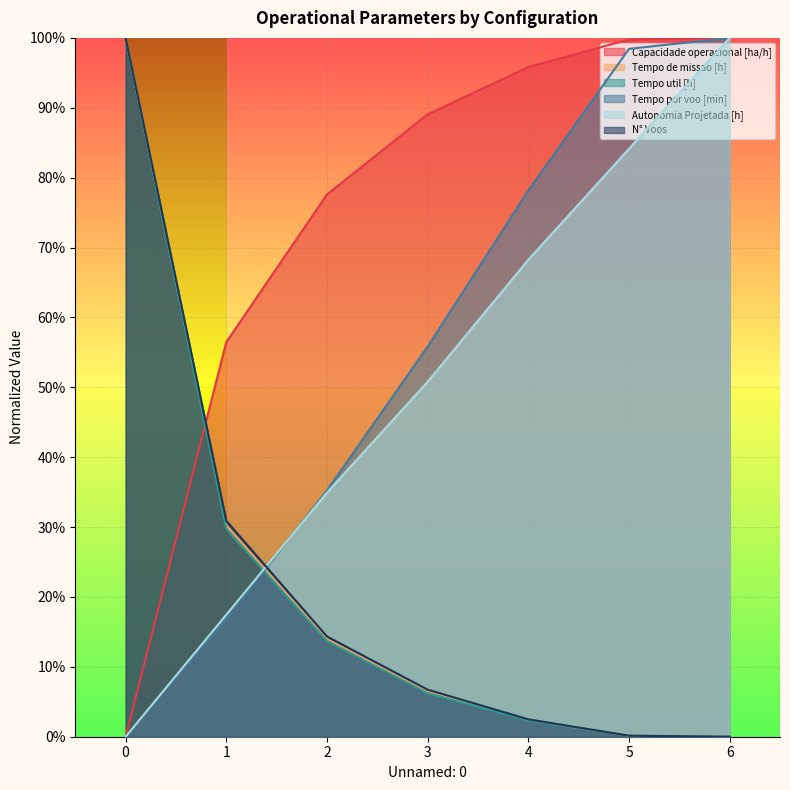

Read the Tempo de missao [h] value at 1.

0.3